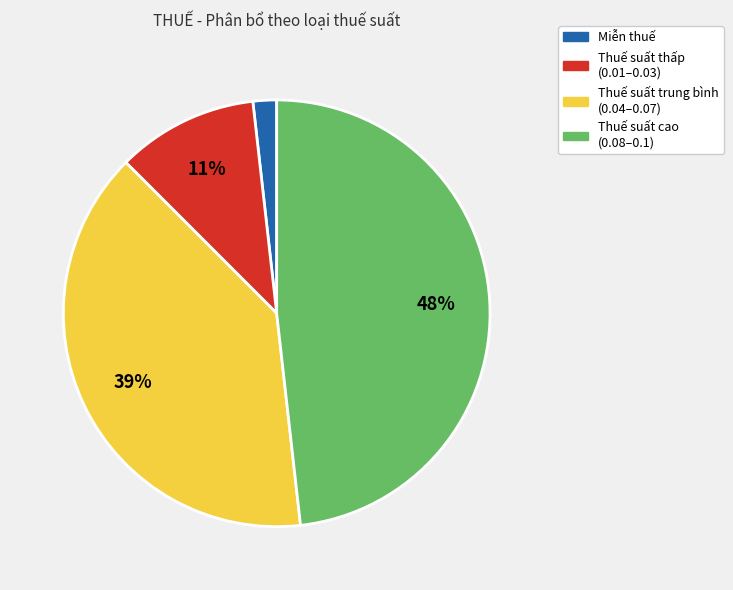

To the nearest percent, what is the difference between the largest and smallest slice percentages?

46%